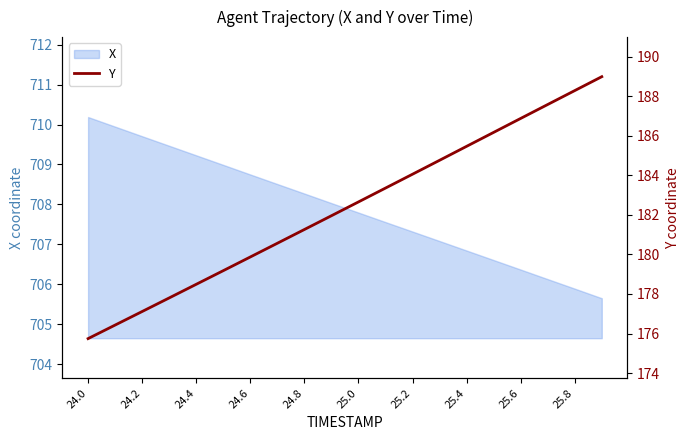

Does the chart have visible grid lines?

No